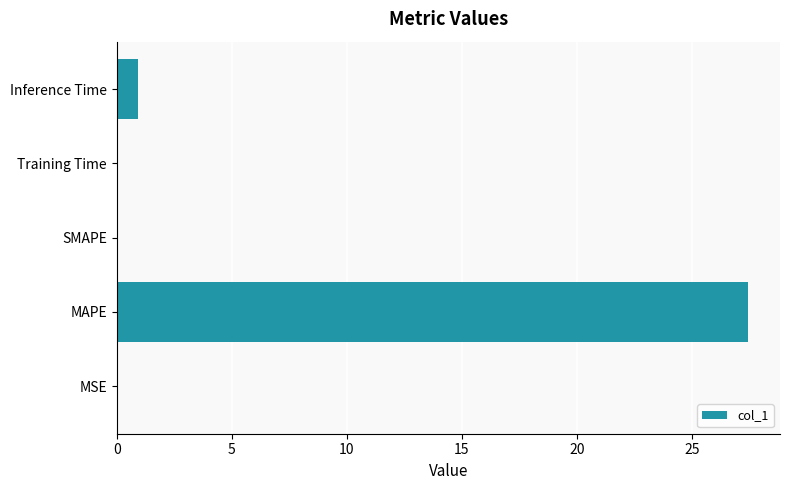

Where is the data nearest to the value 13?

Inference Time